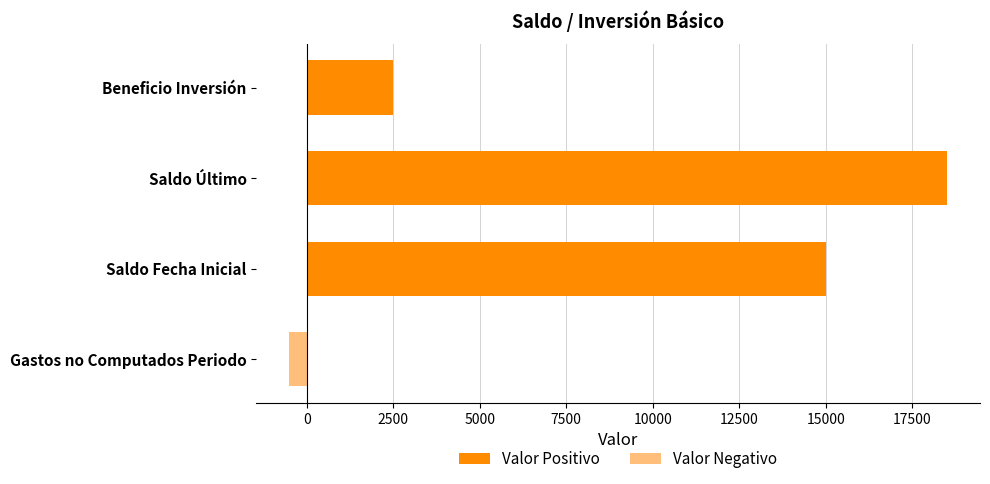

Reading bottom to top, extract all data points from this chart.

-500	15000	18500	2500